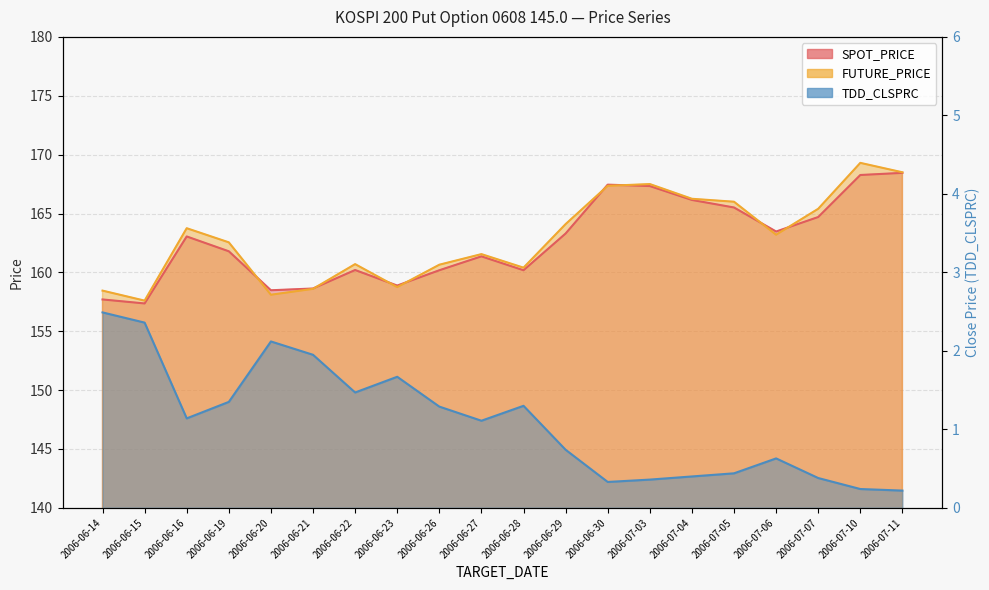

What is the sum of the TDD_CLSPRC values at 2006-06-23 and 2006-07-11?

1.9